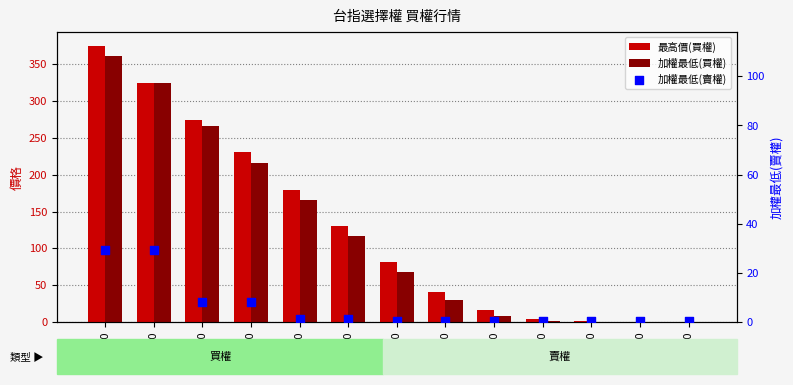

Is the value of 加權最低(賣權) at 8250 greater than the value of 加權最低(買權) at 8550?

Yes